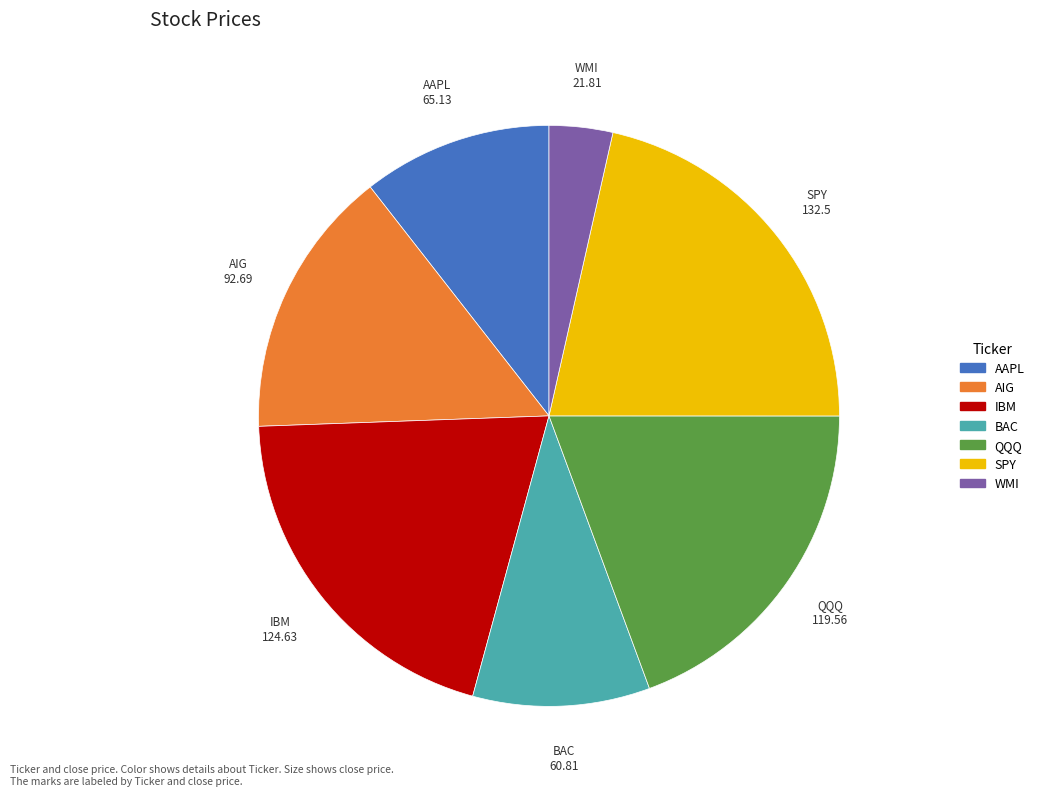

Combined, do BAC and AAPL account for over 50%?

No